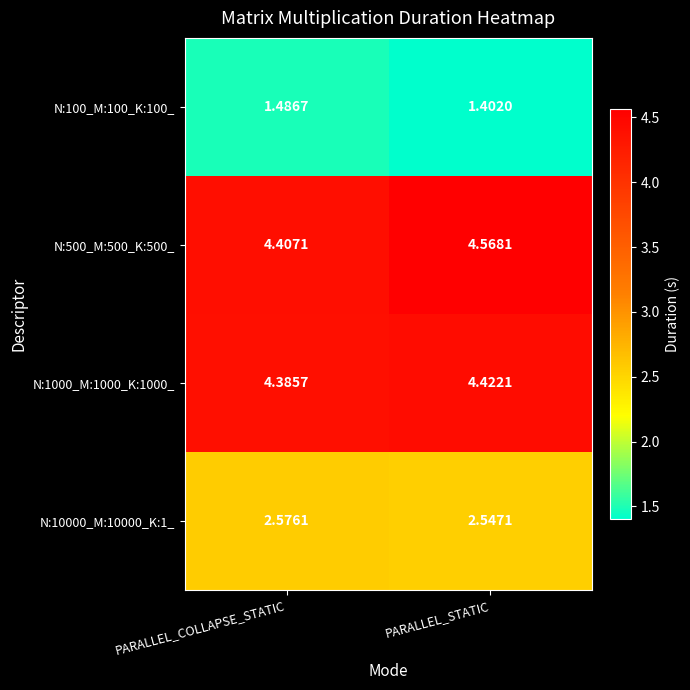

Which label corresponds to the smallest value in the chart?

PARALLEL_STATIC